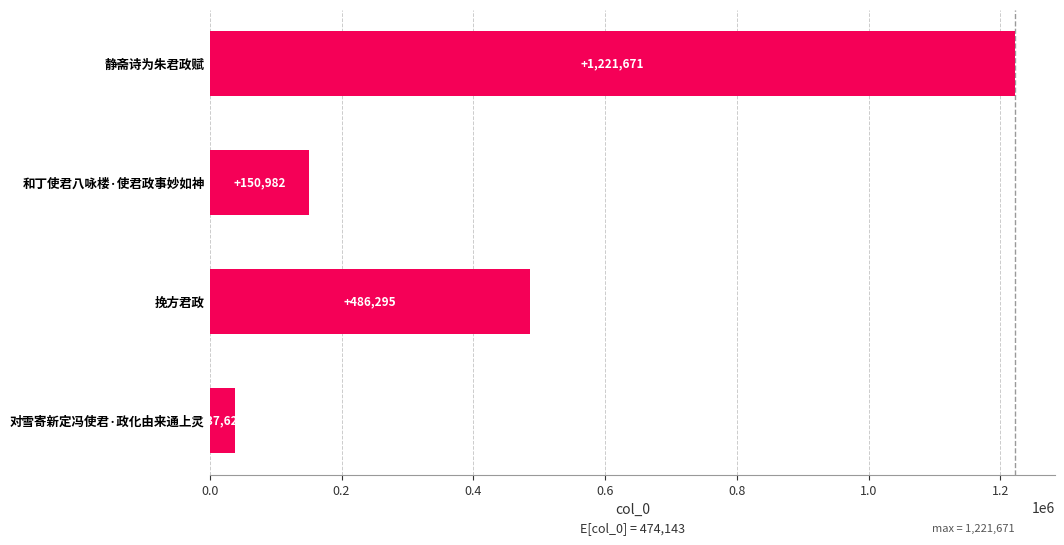

Between 静斋诗为朱君政赋 and 挽方君政, which is larger?

静斋诗为朱君政赋